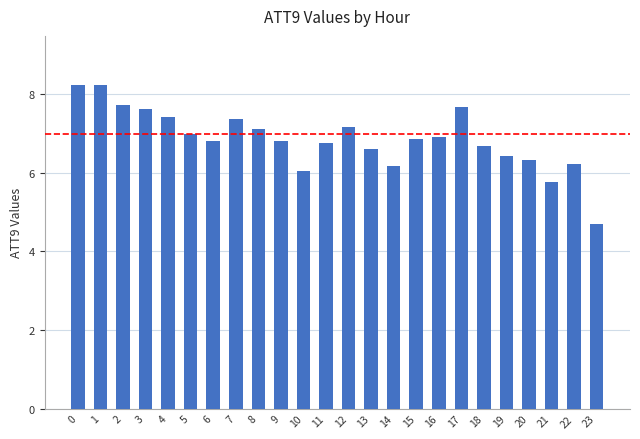

What is the value of the 7th bar from the left?

6.8